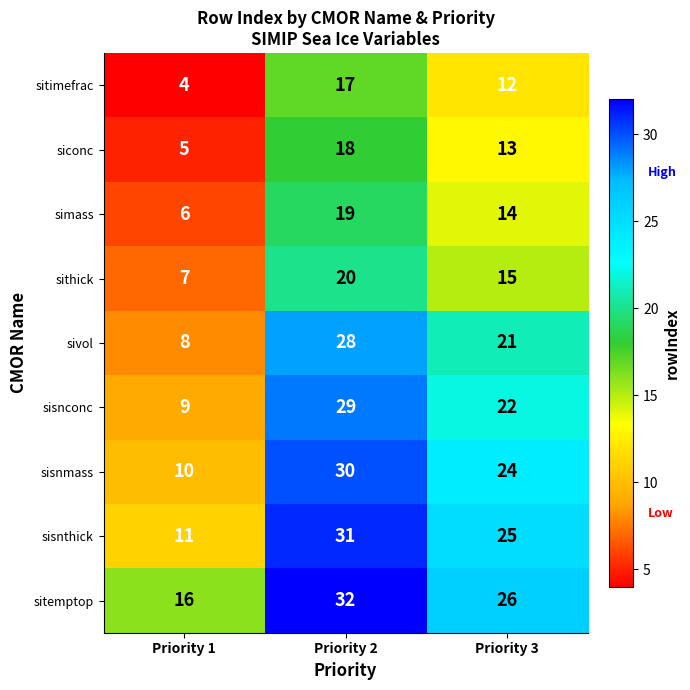

What is the difference between the highest and lowest values at Priority 3?

14